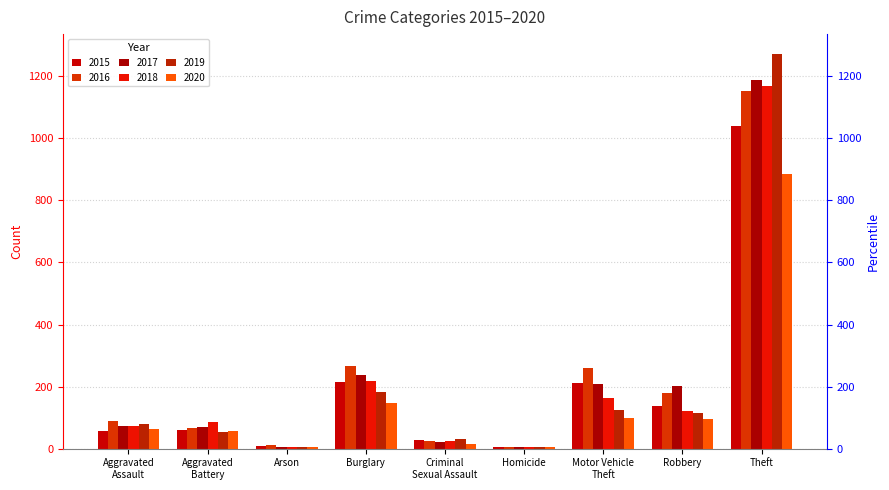

What is the difference between the maximum and minimum values in the 2018 series?

1166